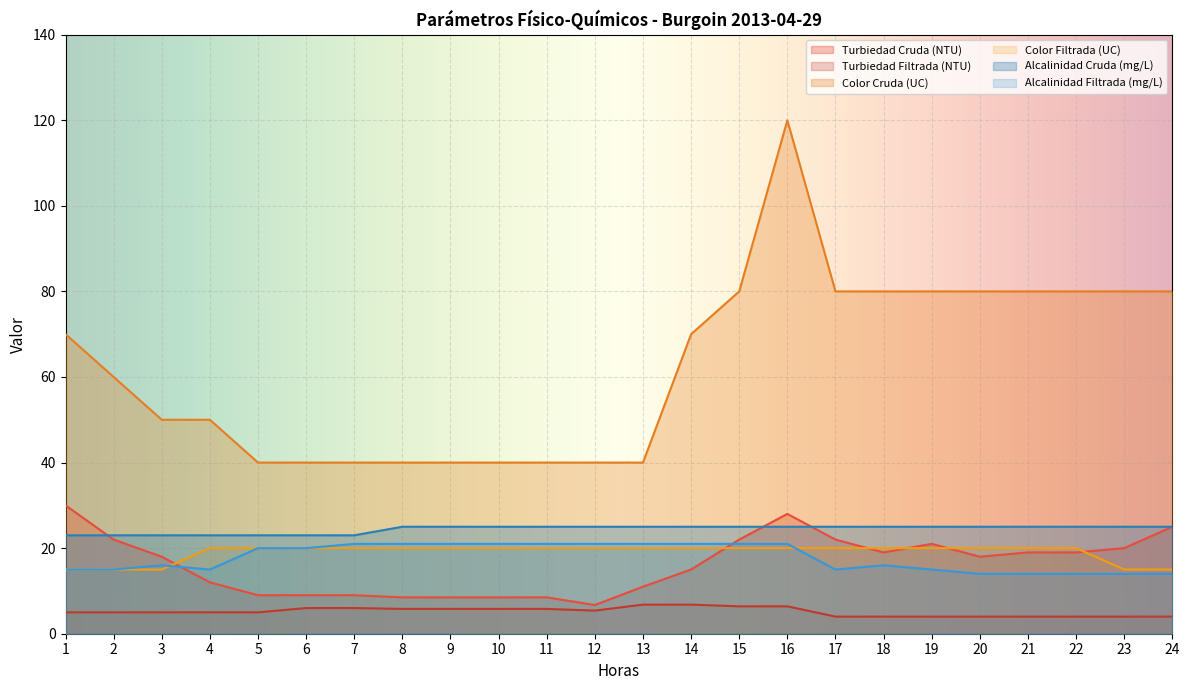

What is the difference between the second highest and second lowest values in the Turbiedad Filtrada (NTU) series?

2.8